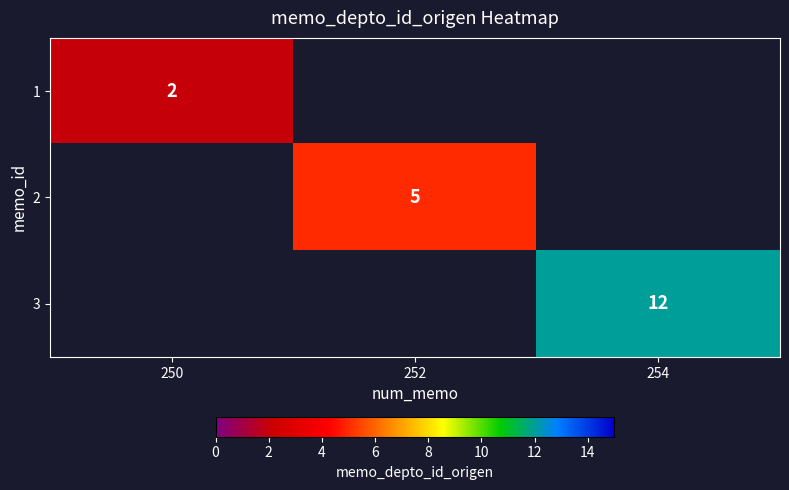

Count the number of categories in the chart.

3